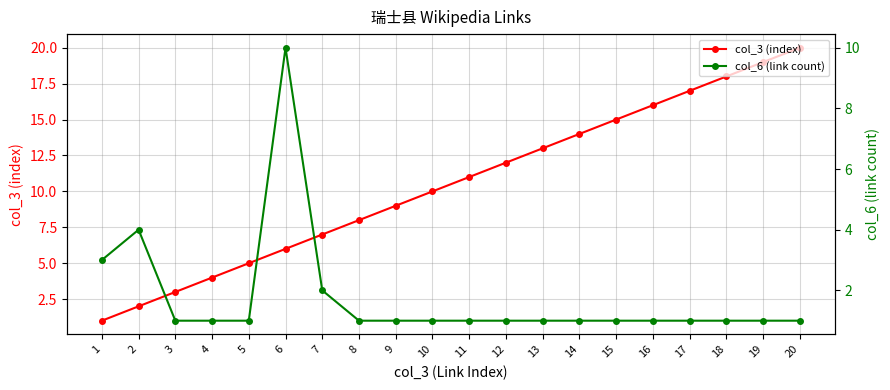

True or false: col_3 (index) has more than 1 interior local peaks.

False